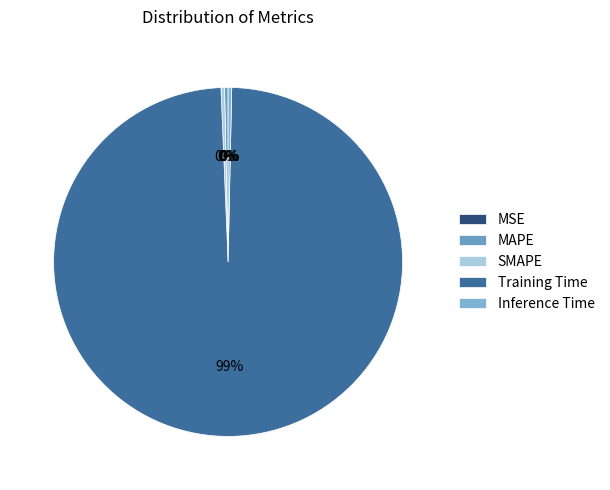

Does any single category account for the majority?

Yes